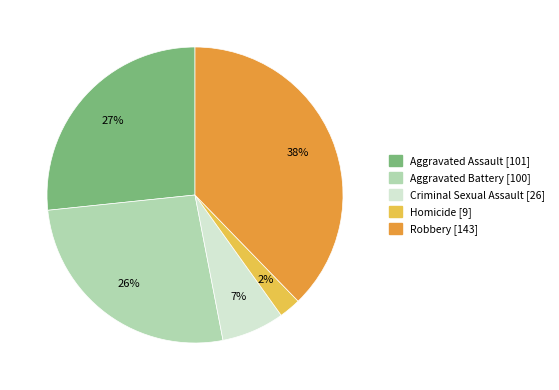

To the nearest percent, what is the average slice percentage?

20%